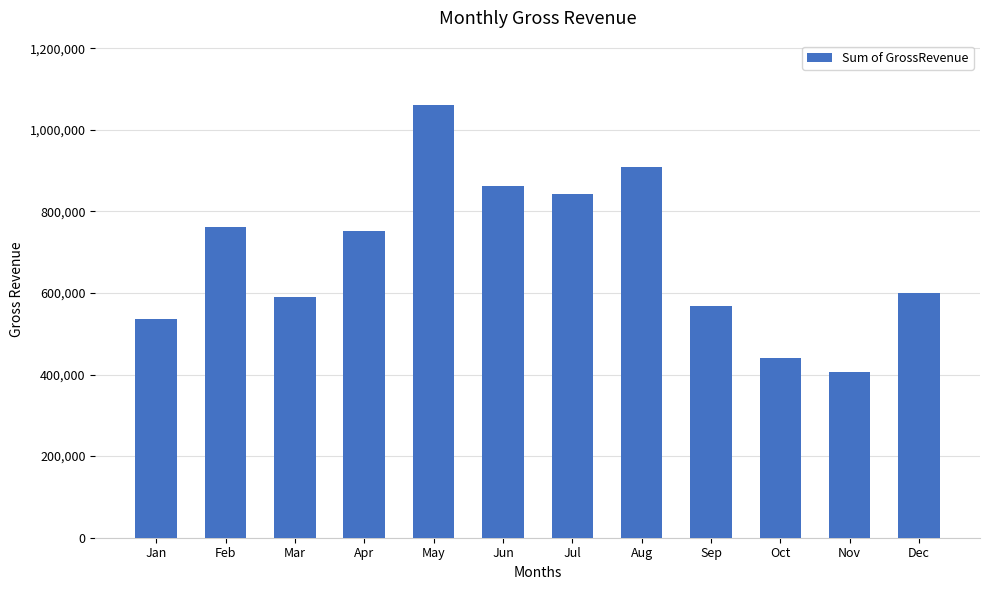

What is the difference between the values at Nov and Apr?

343270.0